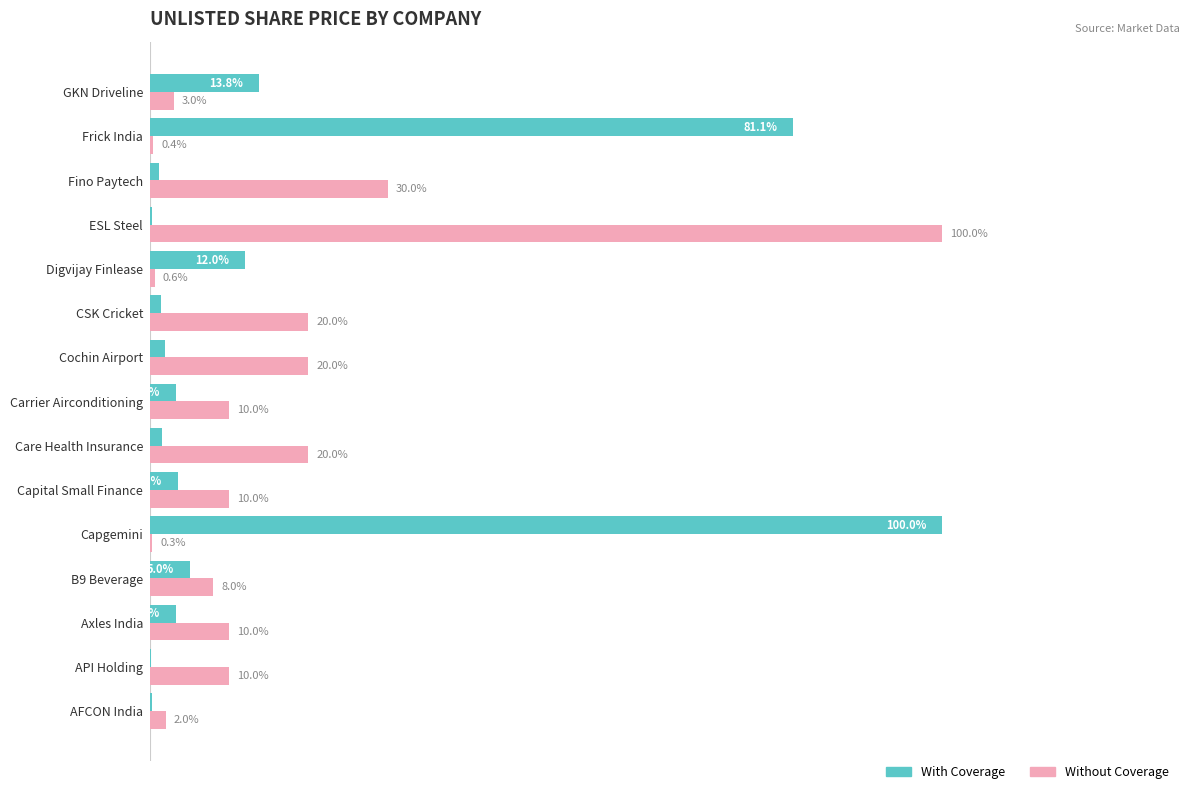

At which label is With Coverage closest to 50?

Frick India